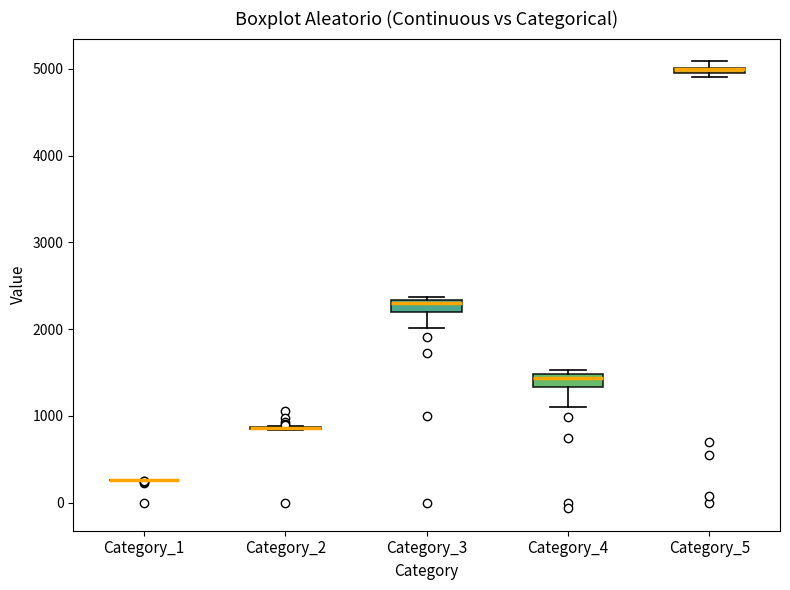

Where is the upper edge of the box for Category_5 on the y-axis? The values are not printed on the chart, so give them approximately, as read against the axis.

5000